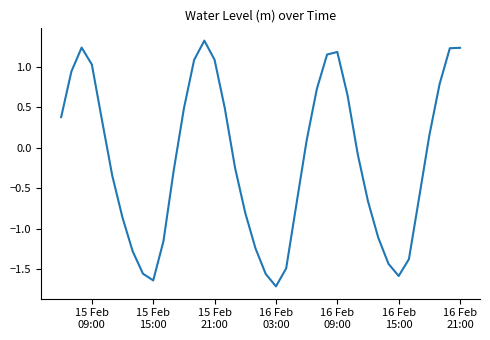

What is the difference between the second highest and second lowest values?

2.9